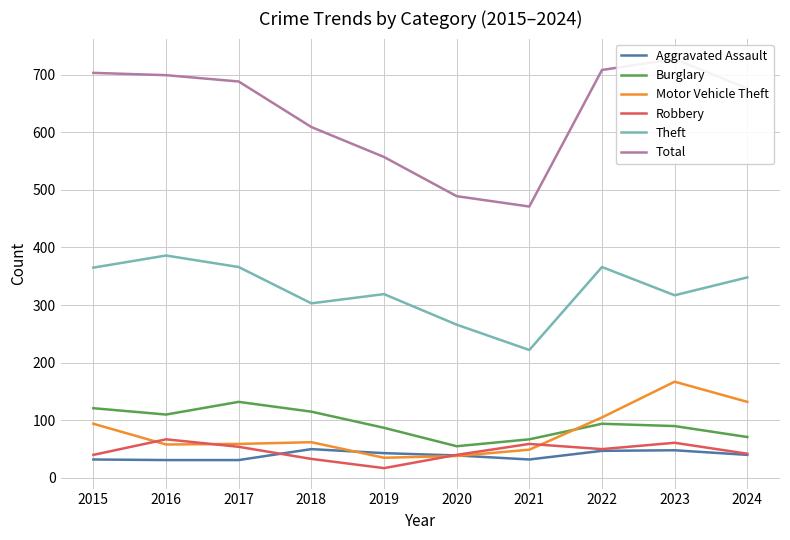

True or false: Burglary has more than 2 points higher than both neighbors.

False